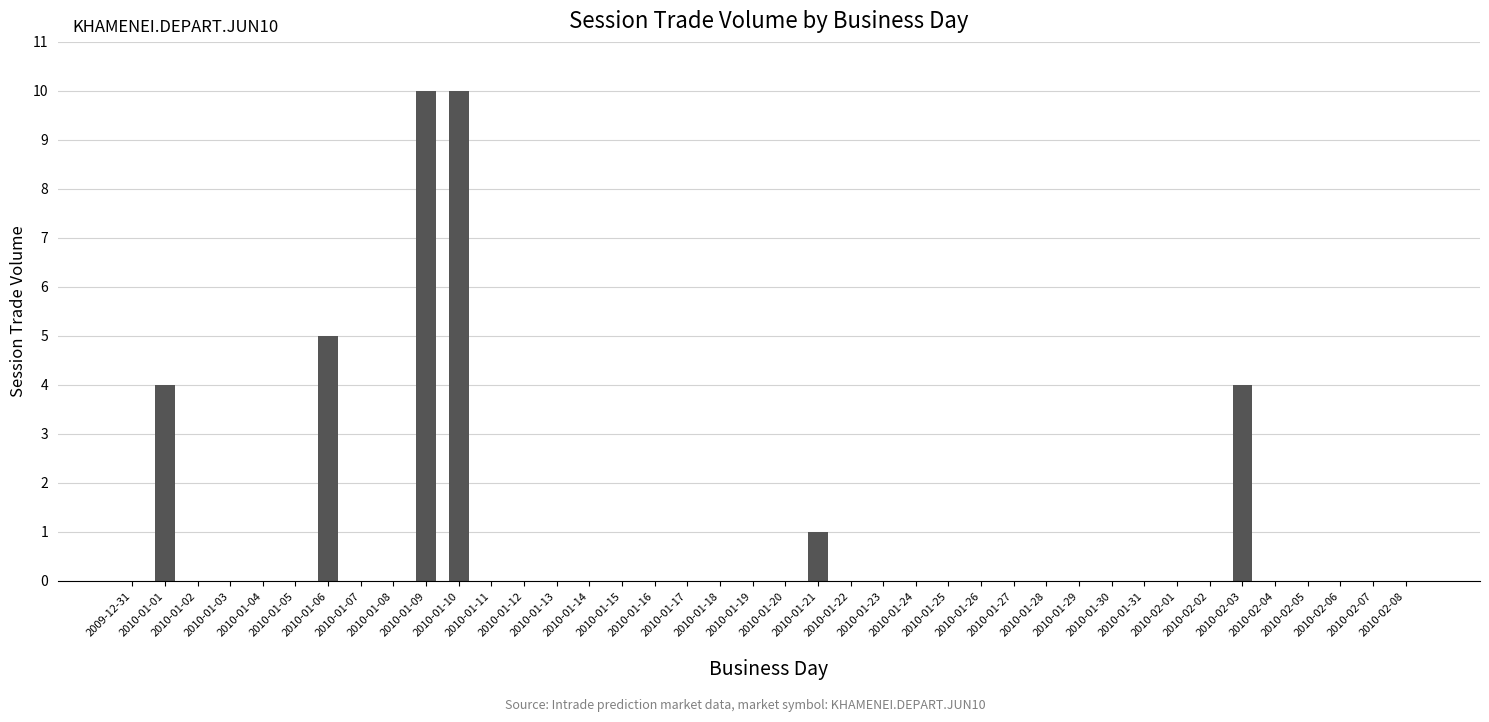

The value at 2010-01-25 is -6. True or false?

False